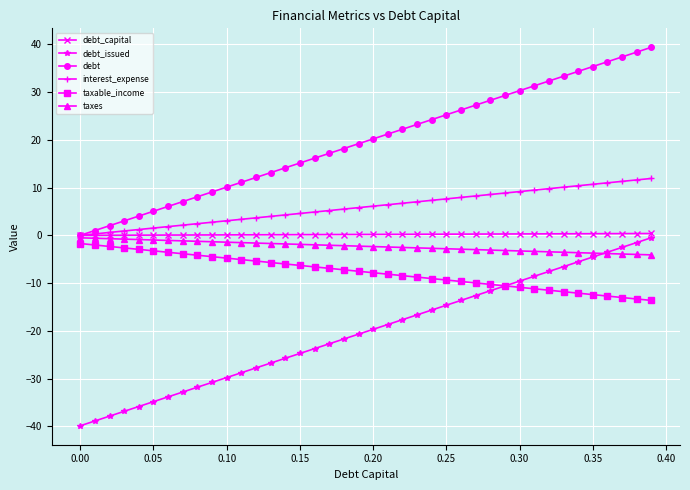

What is the maximum value shown in the chart?

39.4